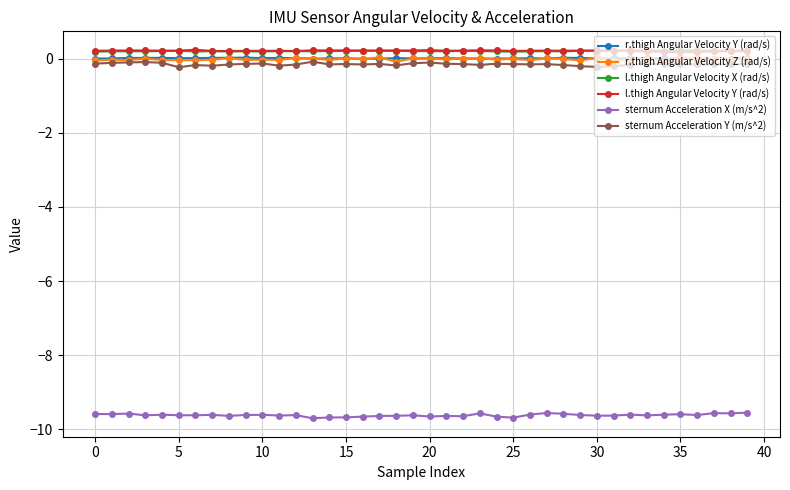

True or false: sternum Acceleration X (m/s^2) and l.thigh Angular Velocity Y (rad/s) cross at least once.

False